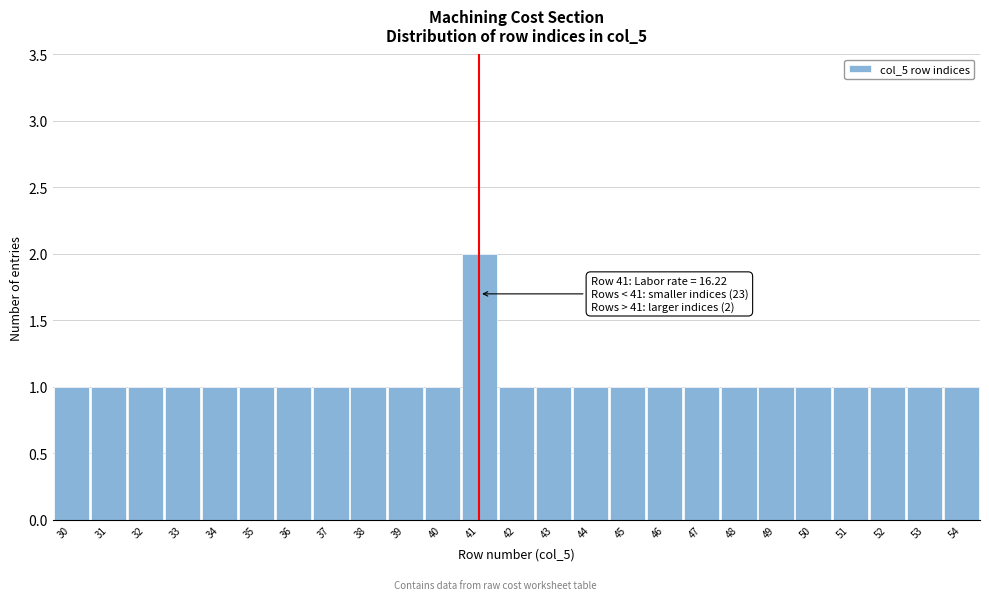

Which range on the x-axis has the tallest bar?

40.5 to 41.5